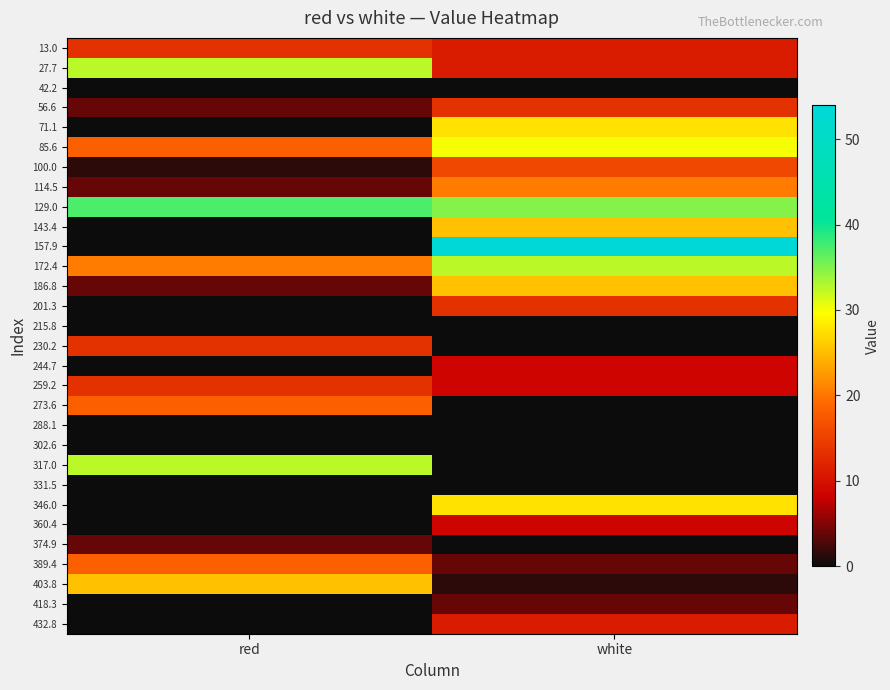

Between white and red, which is larger?

red